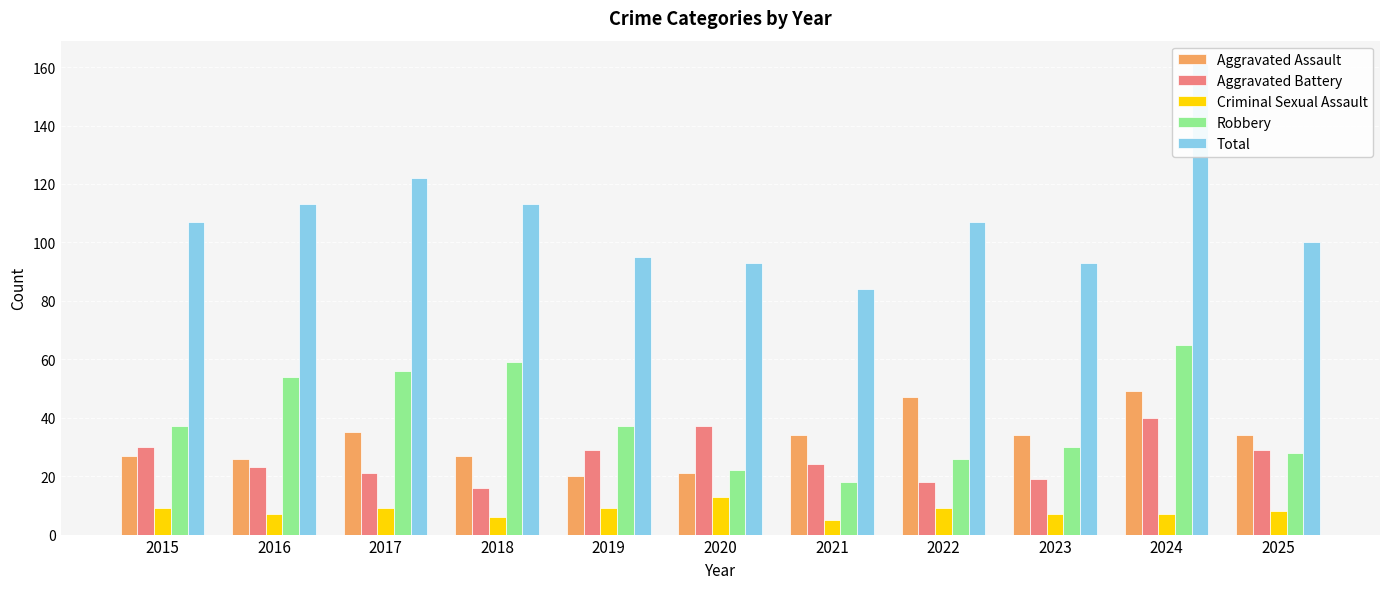

Rank the series at 2024 from lowest to highest value.

Criminal Sexual Assault, Aggravated Battery, Aggravated Assault, Robbery, Total